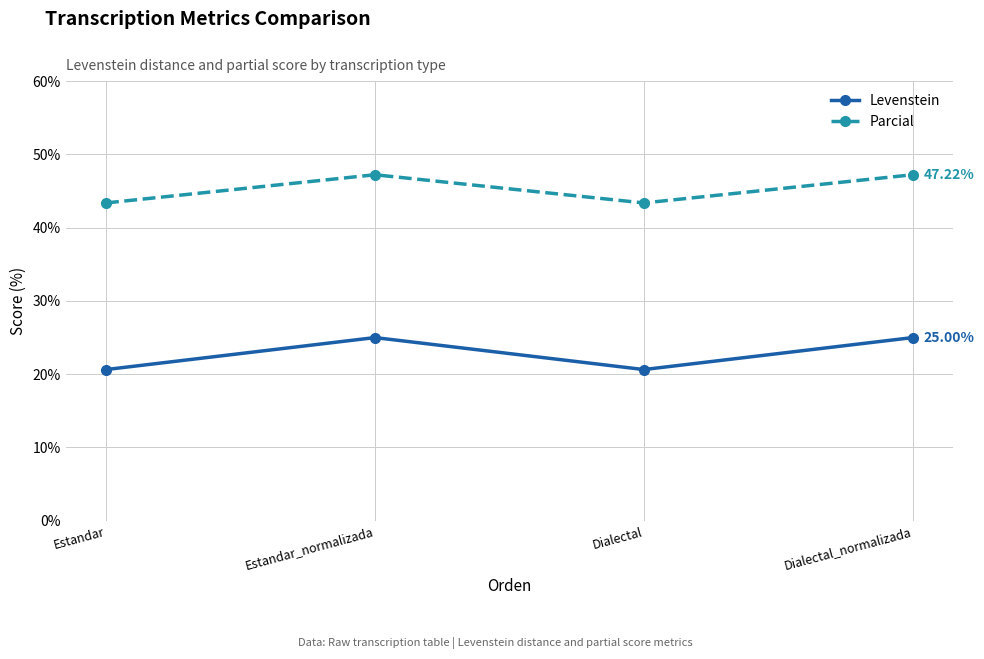

What is the label of the 1st point from the left?

Estandar